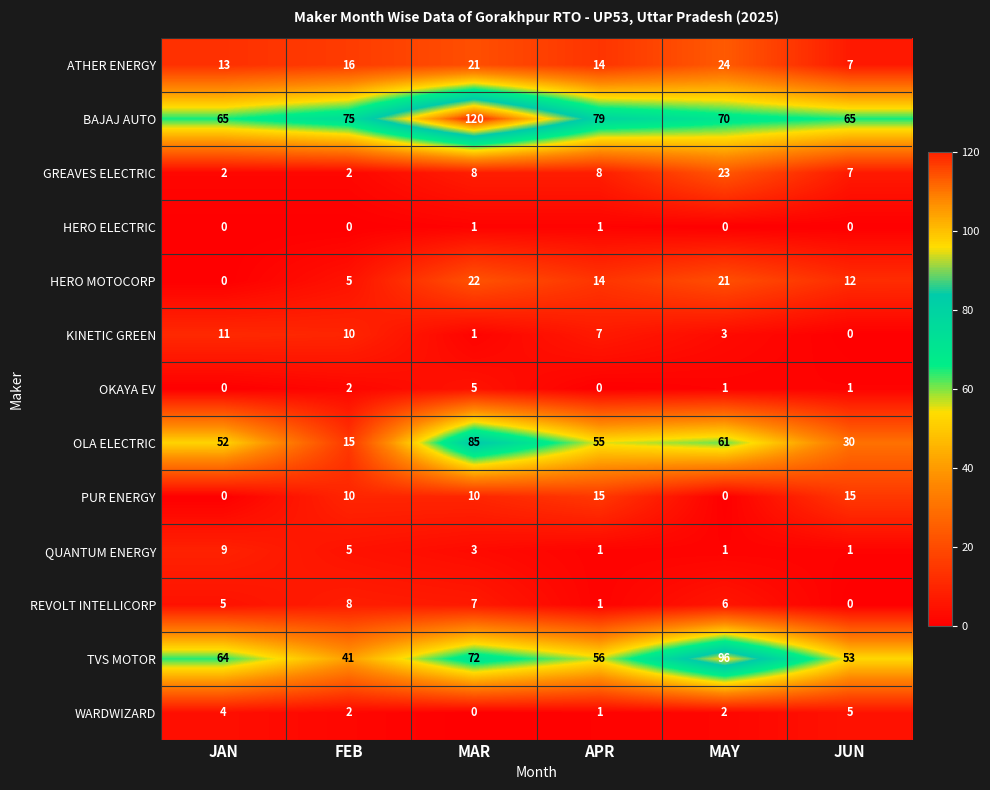

What is the difference between the second highest and second lowest values in the OLA ELECTRIC series?

31